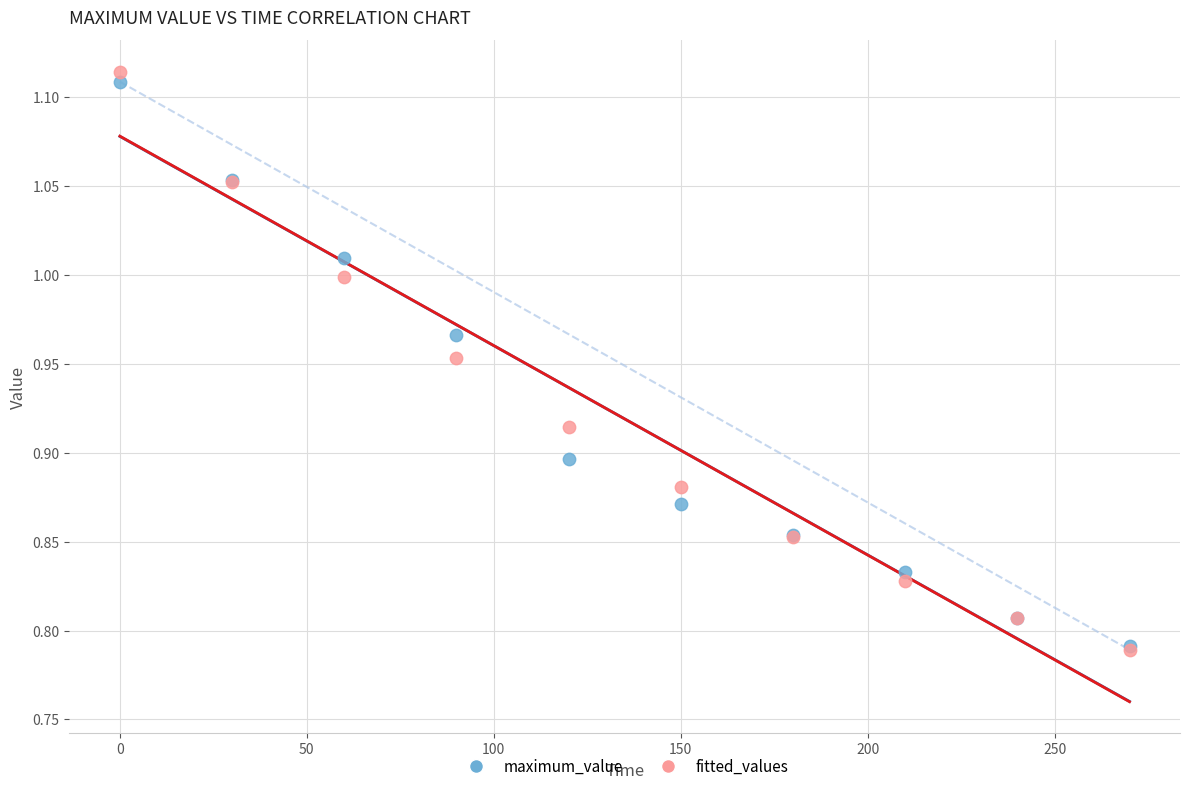

What are all the series names shown in the legend?

maximum_value, fitted_values